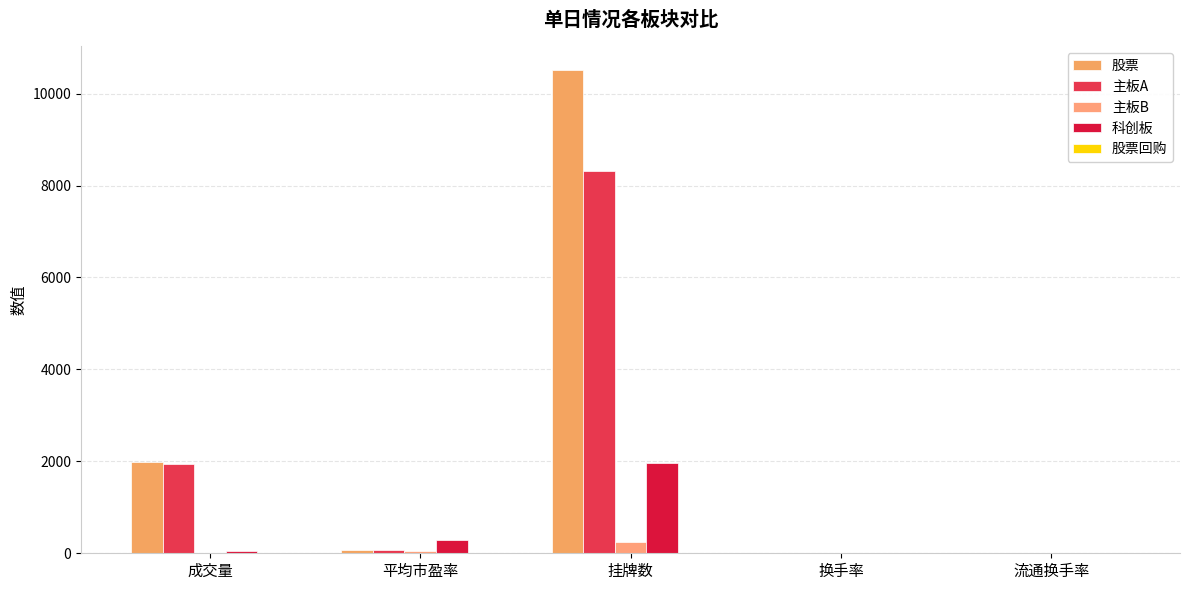

Where is 股票 nearest to the value 5255?

成交量